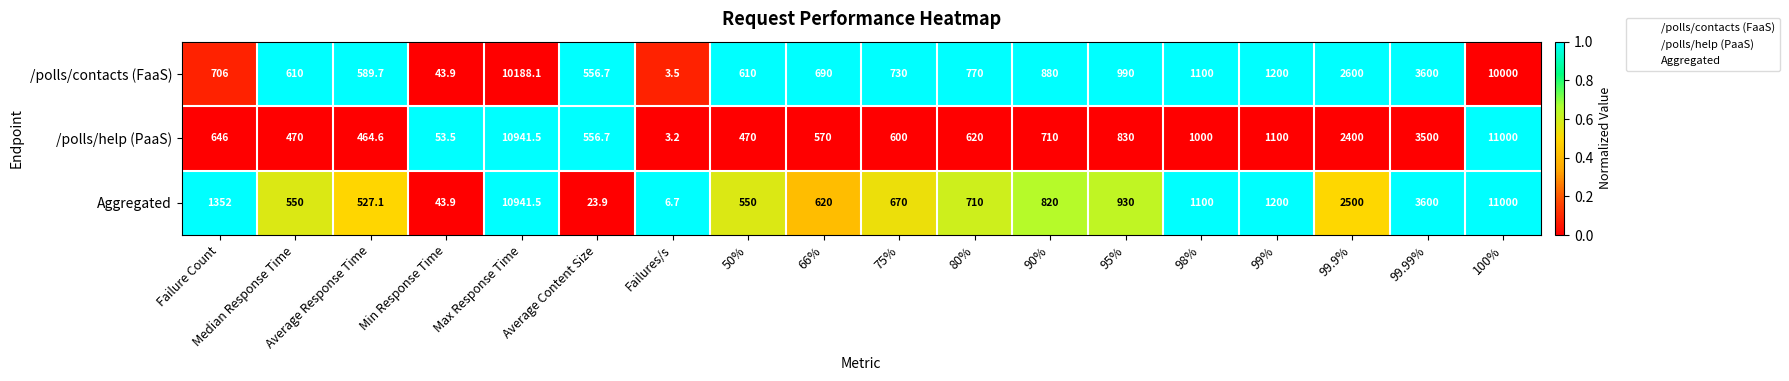

What is the total value across all series at Average Response Time?

1581.4